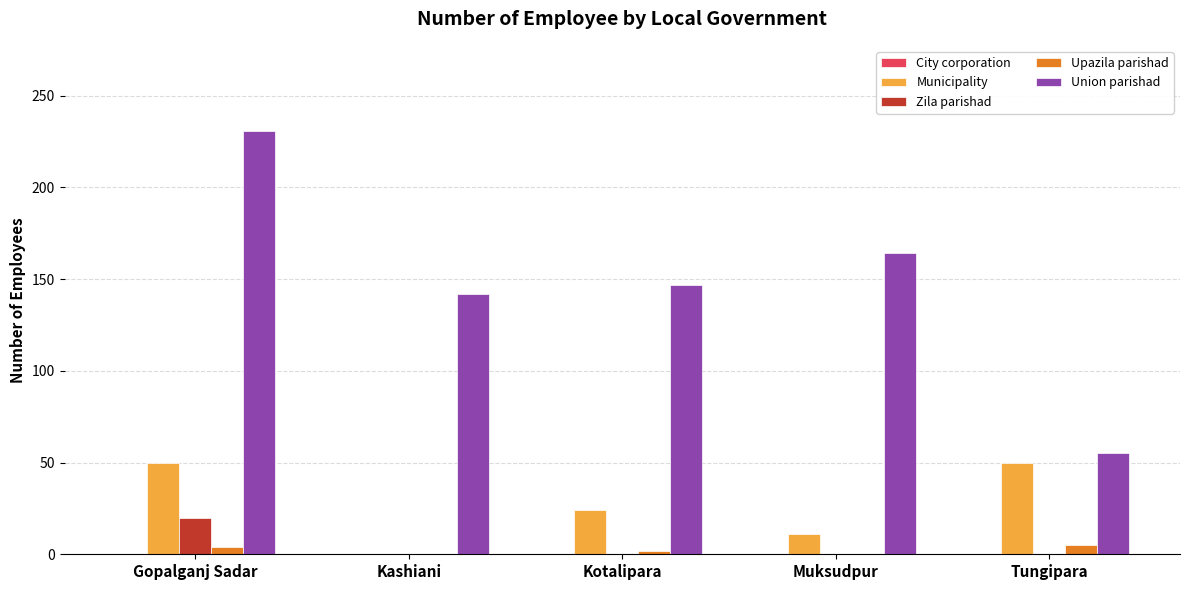

How many categories are shown in the chart?

5